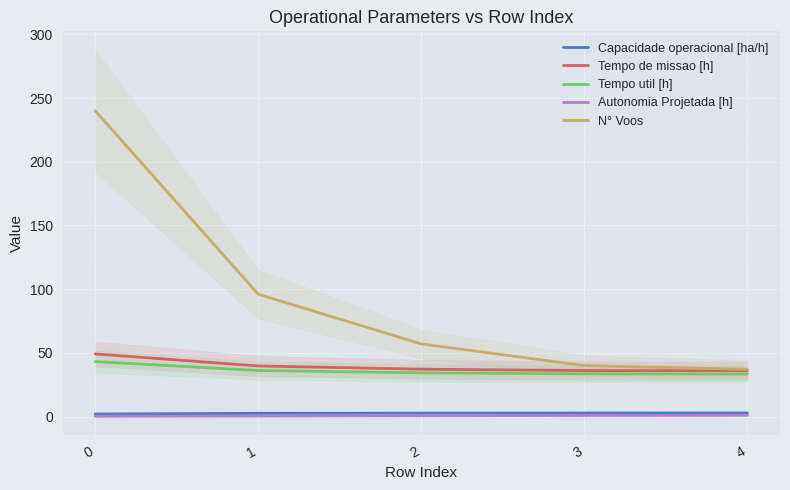

What is the value of the Tempo de missao [h] point at the 1st from the left?

49.2